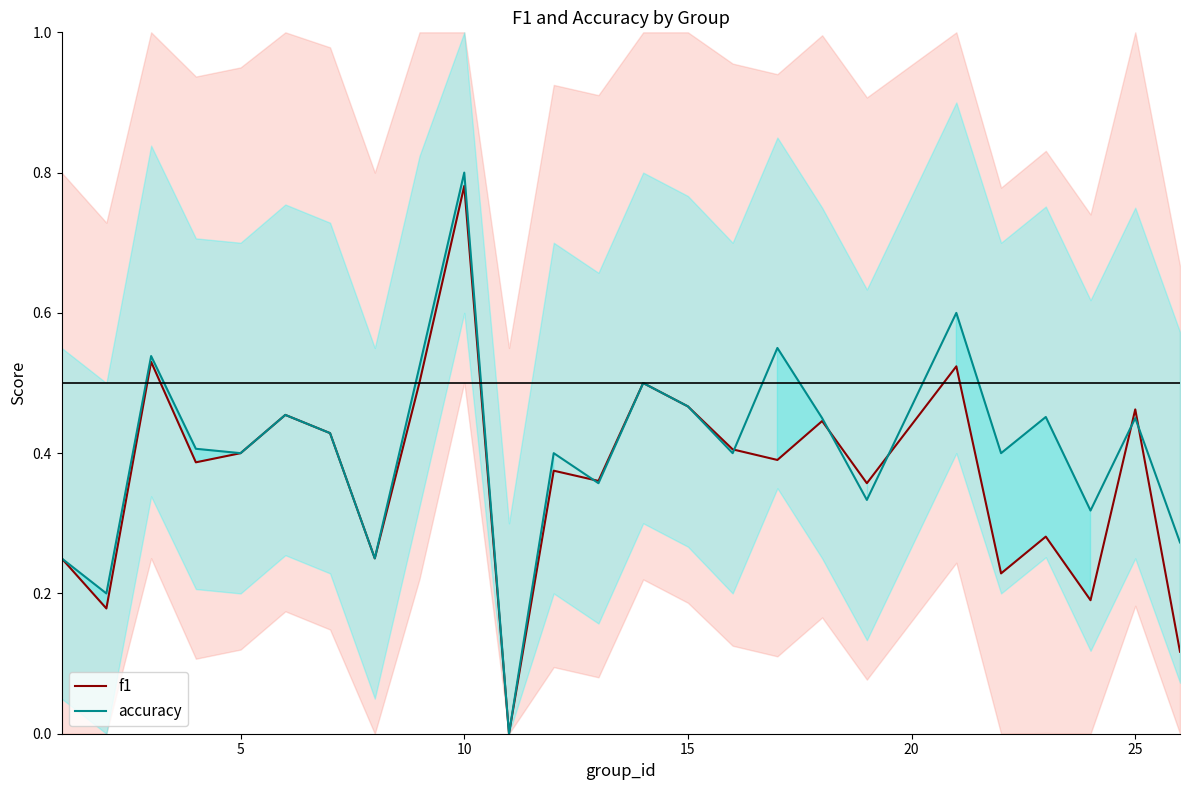

At how many categories does at least one series exceed 0?

24